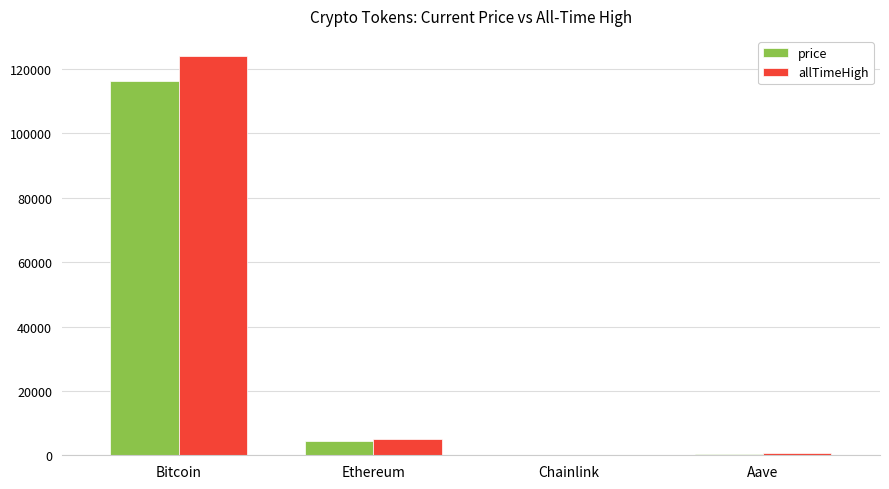

At which category is the sum across all series the highest?

Bitcoin